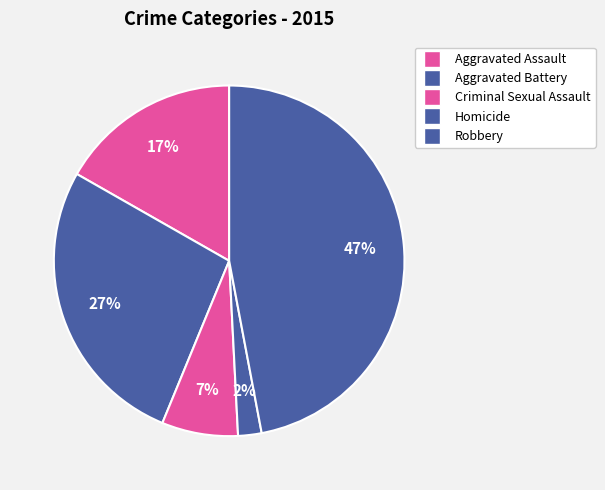

Does Aggravated Assault account for over 50% of the chart?

No